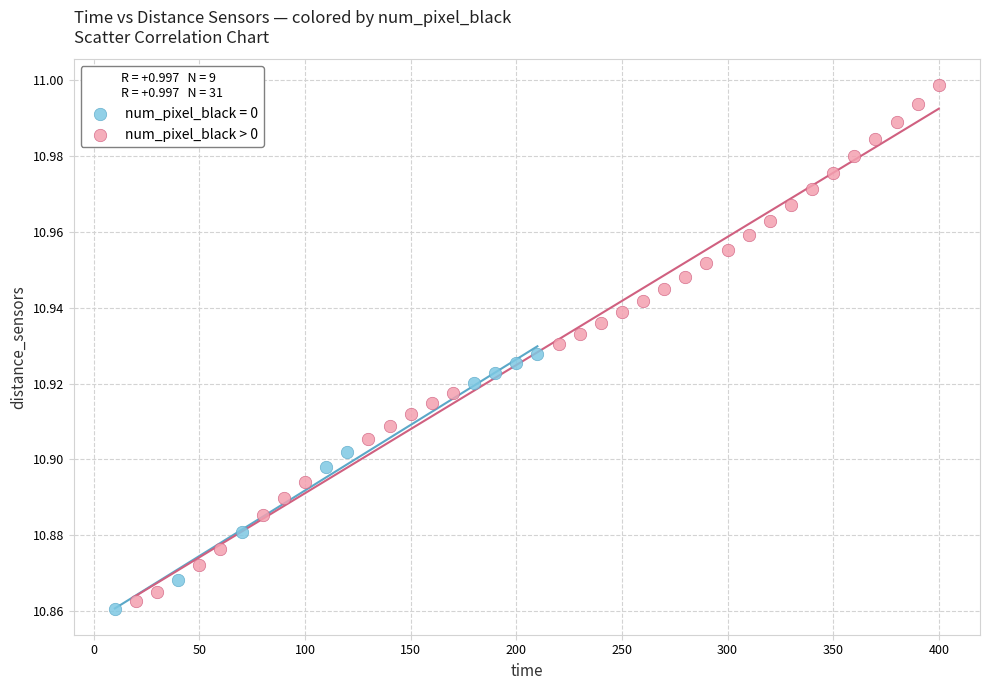

Which series reaches the maximum Y coordinate?

num_pixel_black > 0